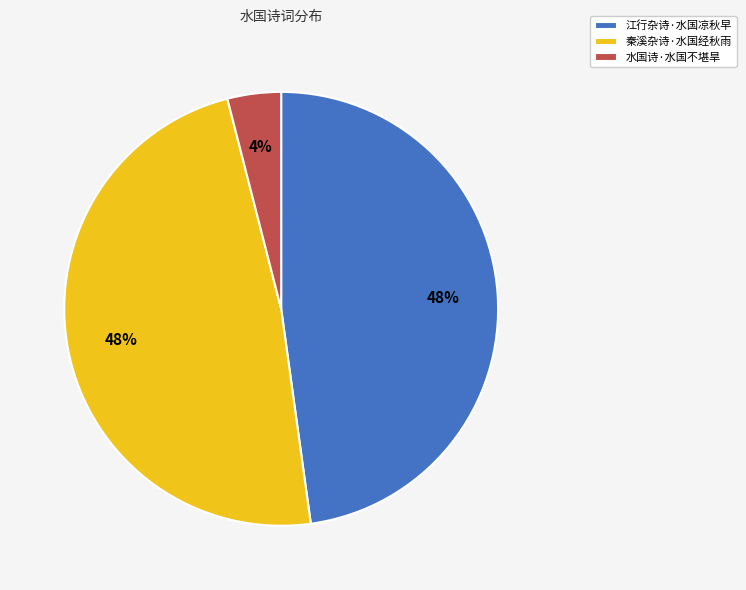

Is the sum of 秦溪杂诗·水国经秋雨 and 江行杂诗·水国凉秋早 greater than half?

Yes